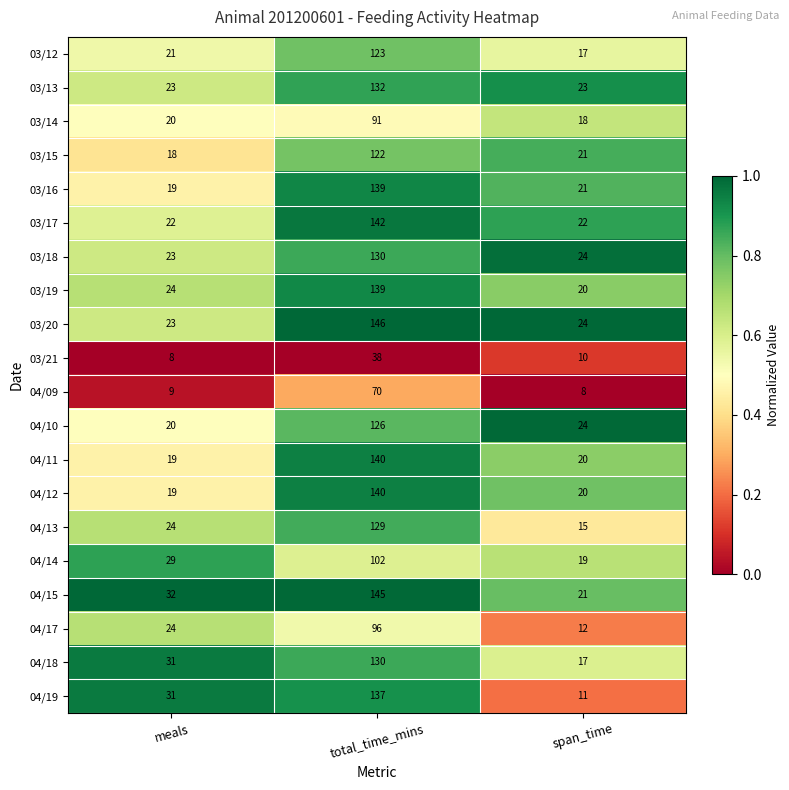

What is the average value of the 04/12 series?

60